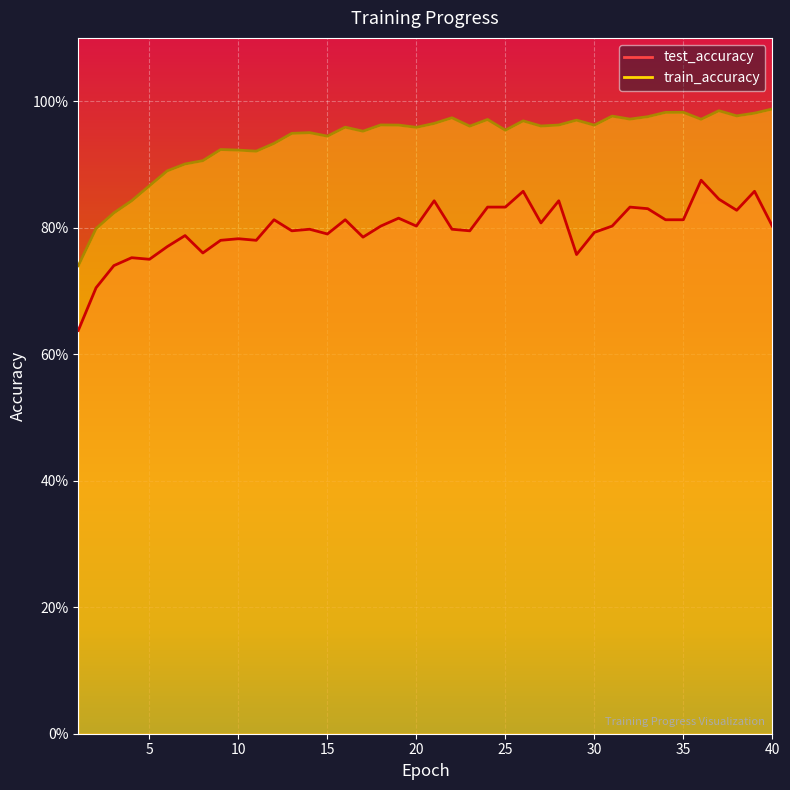

Reading left to right, extract all data points from this chart.

test_accuracy: 0.6	0.7	0.7	0.8	0.8	0.8	0.8	0.8	0.8	0.8	0.8	0.8	0.8	0.8	0.8	0.8	0.8	0.8	0.8	0.8	0.8	0.8	0.8	0.8	0.8	0.9	0.8	0.8	0.8	0.8	0.8	0.8	0.8	0.8	0.8	0.9	0.8	0.8	0.9	0.8
train_accuracy: 0.7	0.8	0.8	0.8	0.9	0.9	0.9	0.9	0.9	0.9	0.9	0.9	0.9	1.0	0.9	1.0	1.0	1.0	1.0	1.0	1.0	1.0	1.0	1.0	1.0	1.0	1.0	1.0	1.0	1.0	1.0	1.0	1.0	1.0	1.0	1.0	1.0	1.0	1.0	1.0